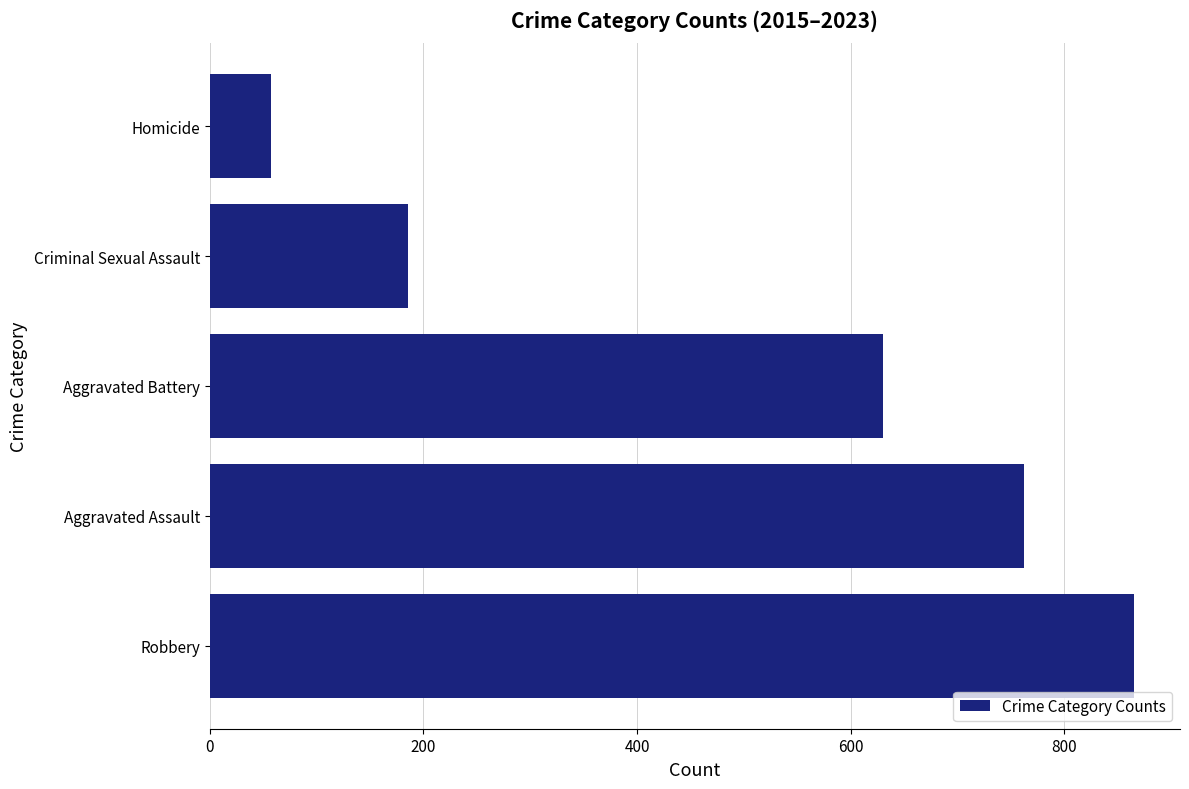

Reading bottom to top, transcribe all the data shown in this chart.

865	762	630	186	57